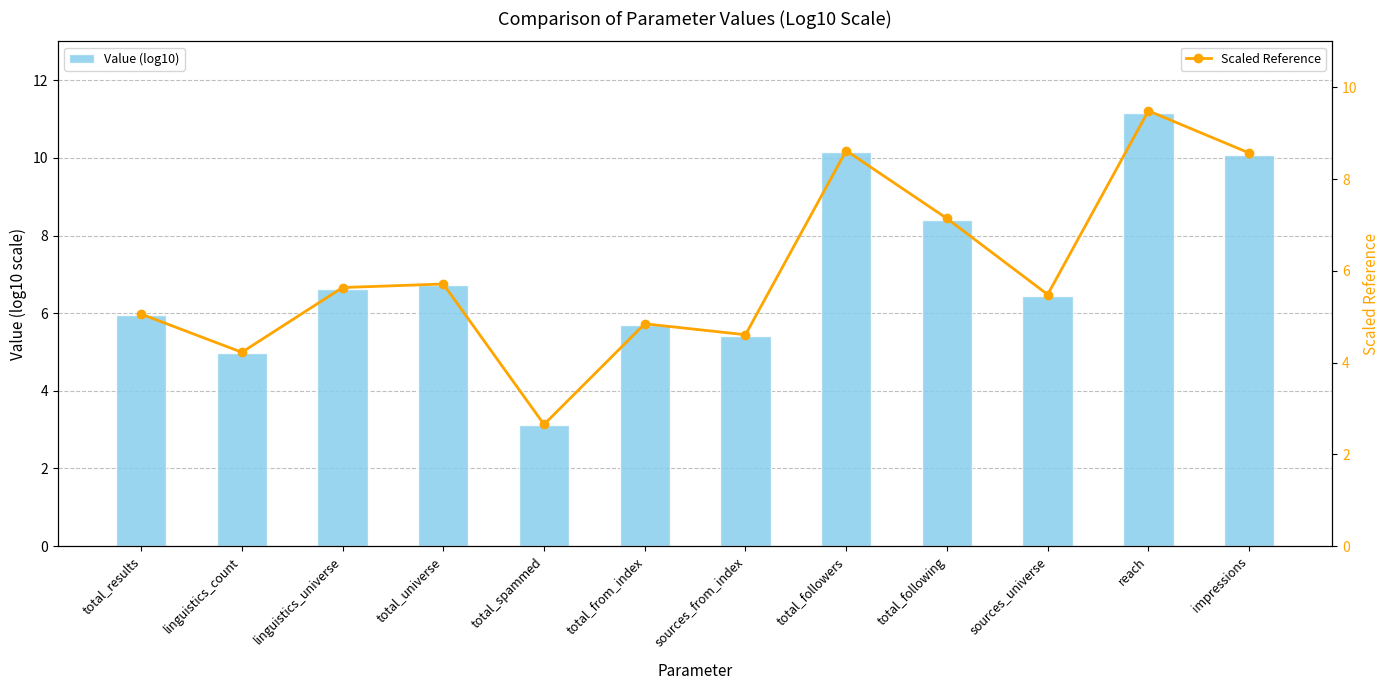

How many data points does each series have?

12